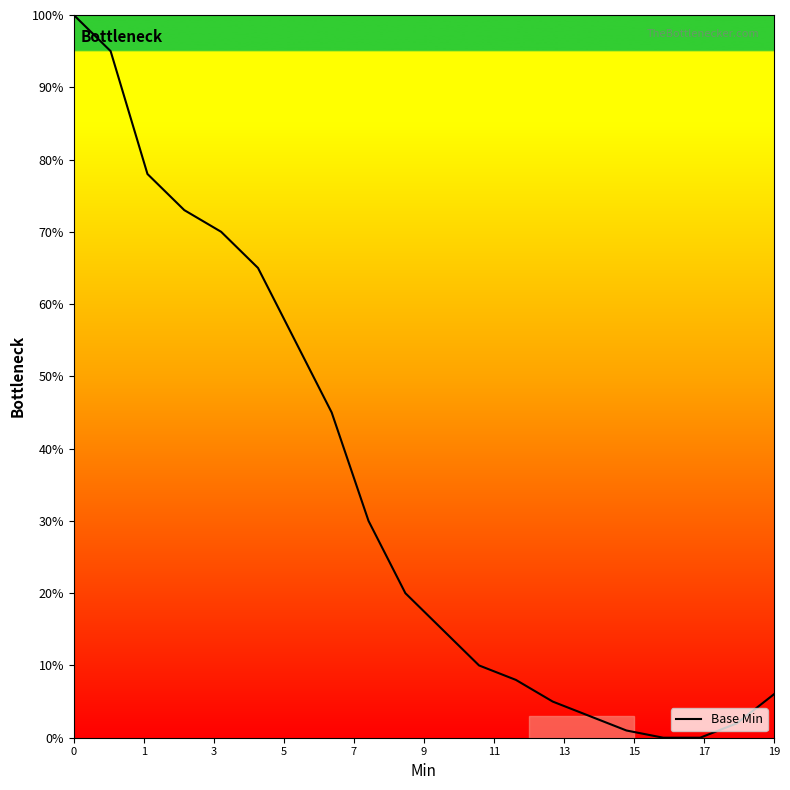

What is the maximum value shown in the chart?

100